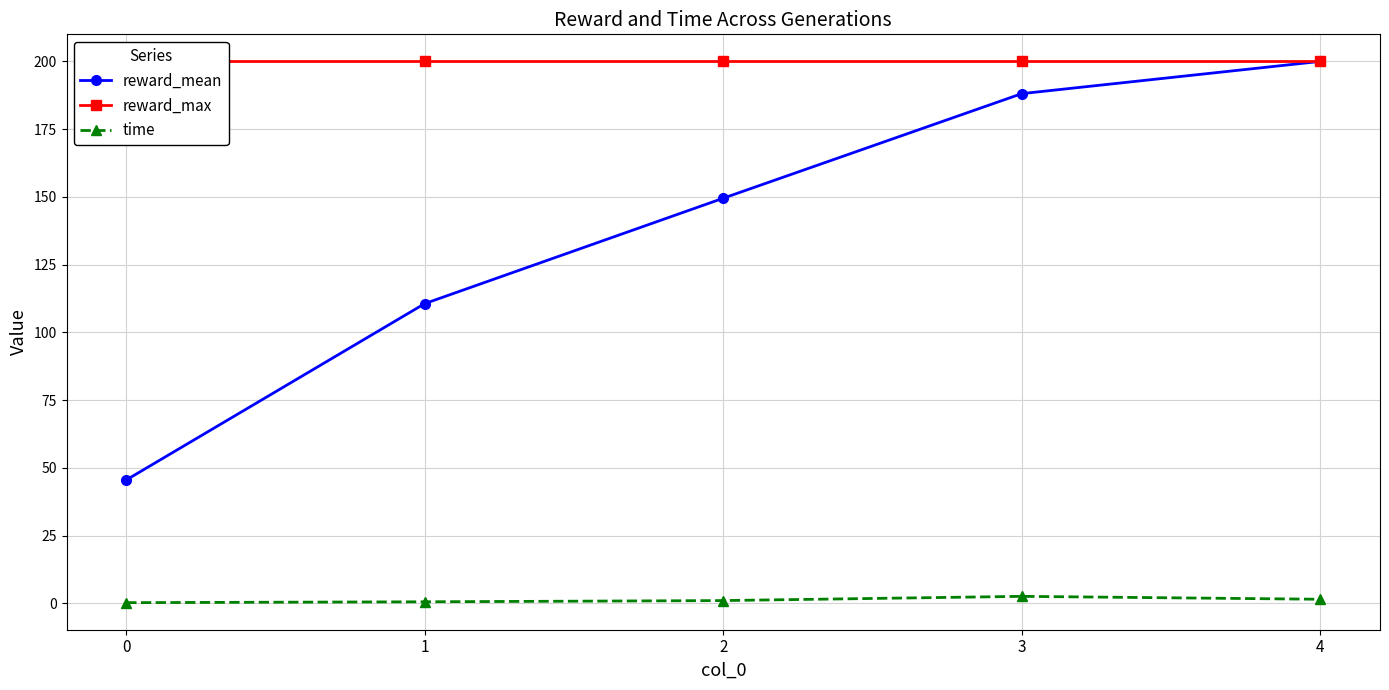

Reading left to right, transcribe all the data shown in this chart.

reward_mean: 45.5	110.6	149.5	188.1	200.0
reward_max: 200.0	200.0	200.0	200.0	200.0
time: 0.2	0.5	1.0	2.5	1.5